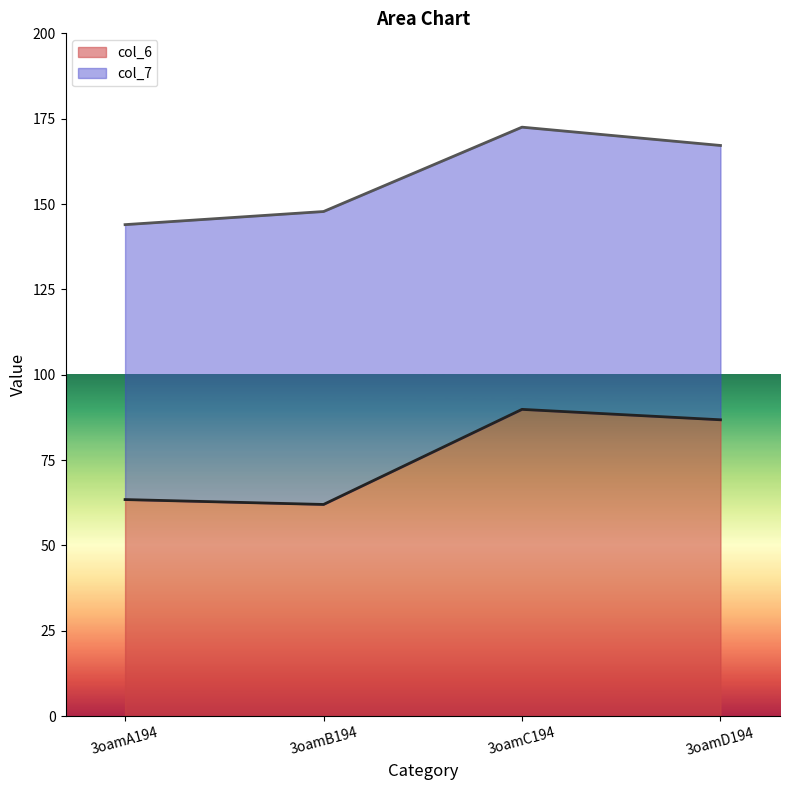

True or false: col_6 line has a value of 16.7 at 3oamB194.

False